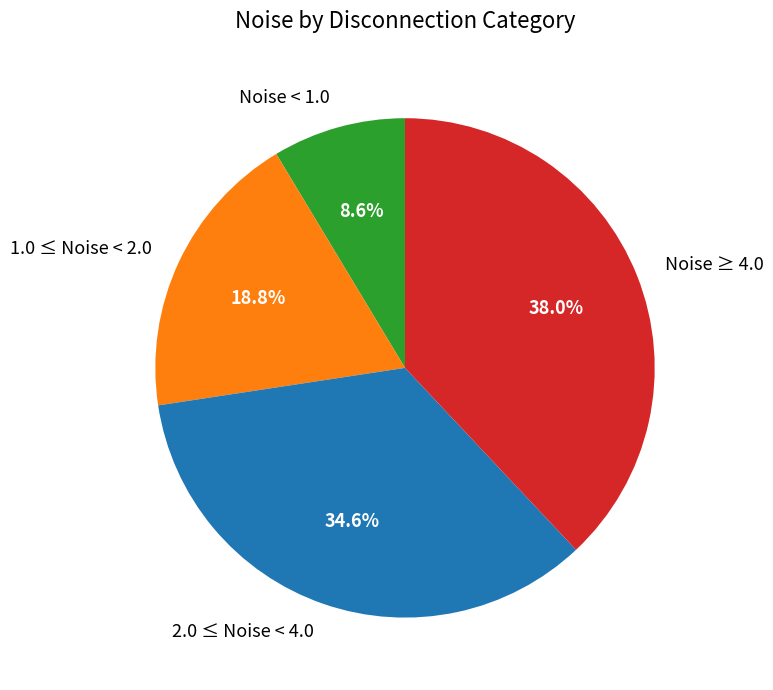

Does 2.0 ≤ Noise < 4.0 account for over 50% of the chart?

No